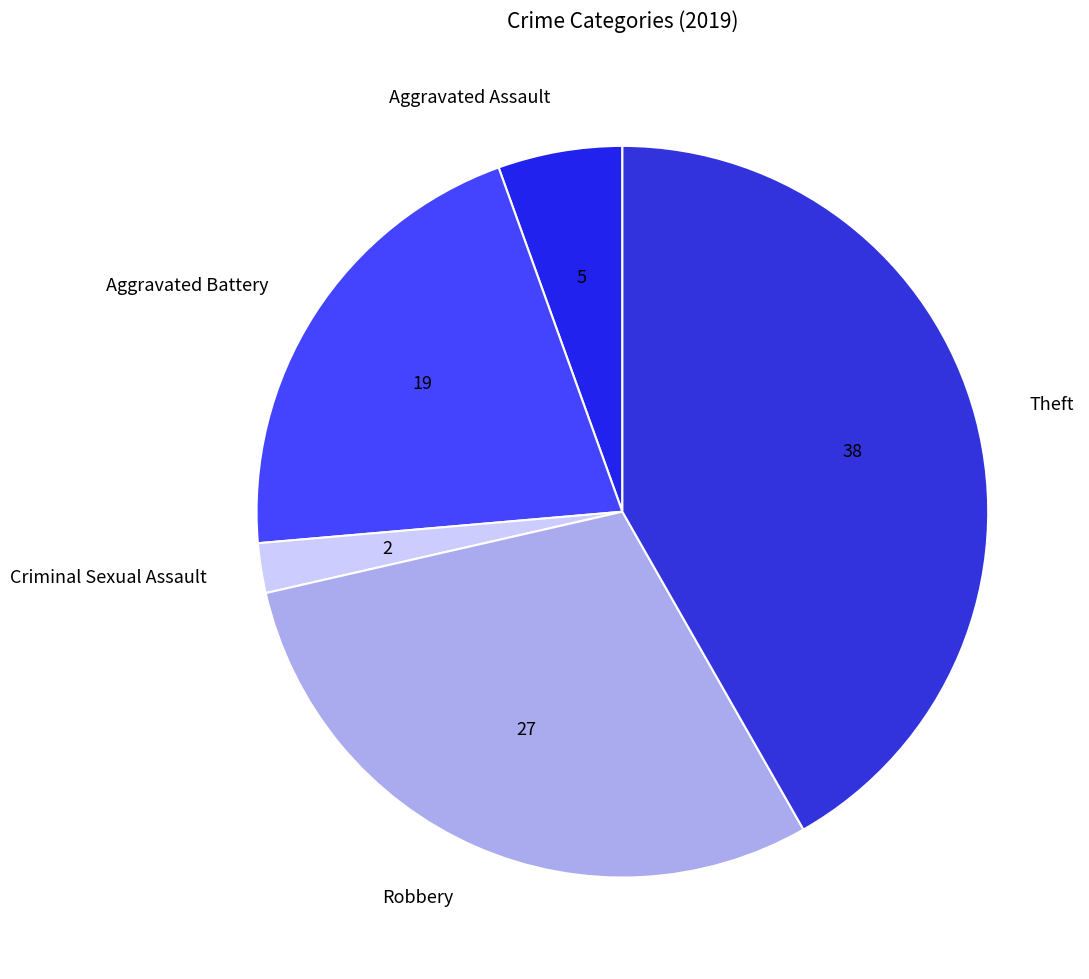

Does Aggravated Battery account for over 50% of the chart?

No